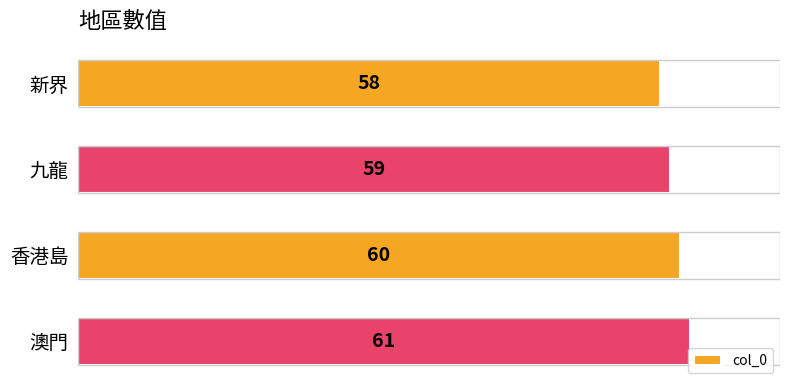

What is the average value?

60